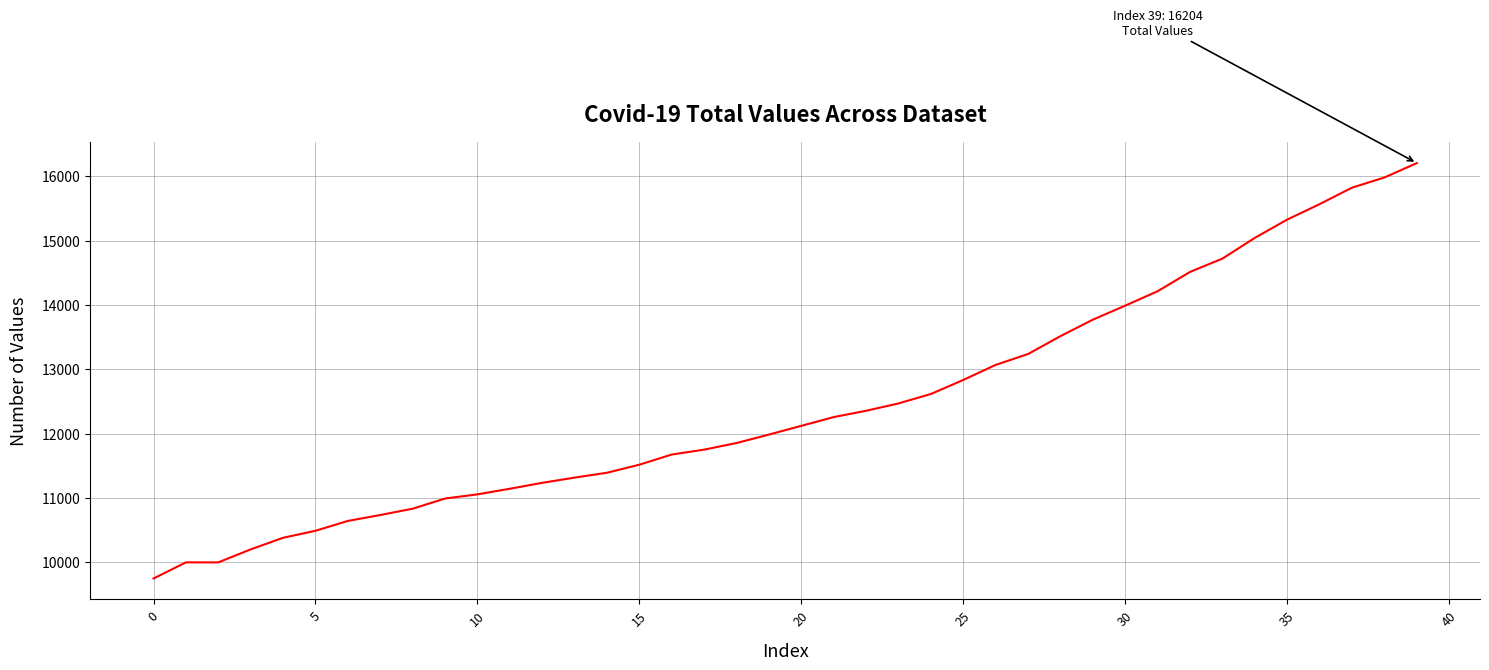

What is the minimum value shown in the chart?

9748